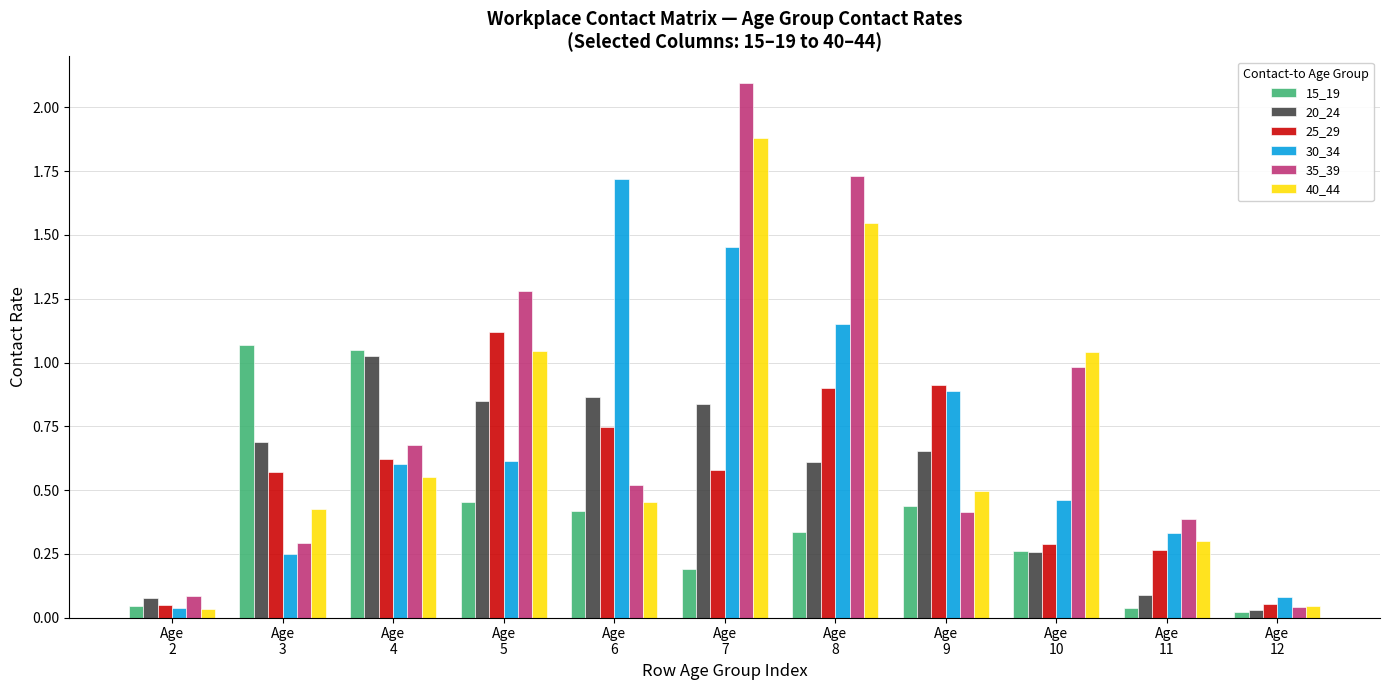

List the series in order of their peak value, lowest first.

20_24, 15_19, 25_29, 30_34, 40_44, 35_39